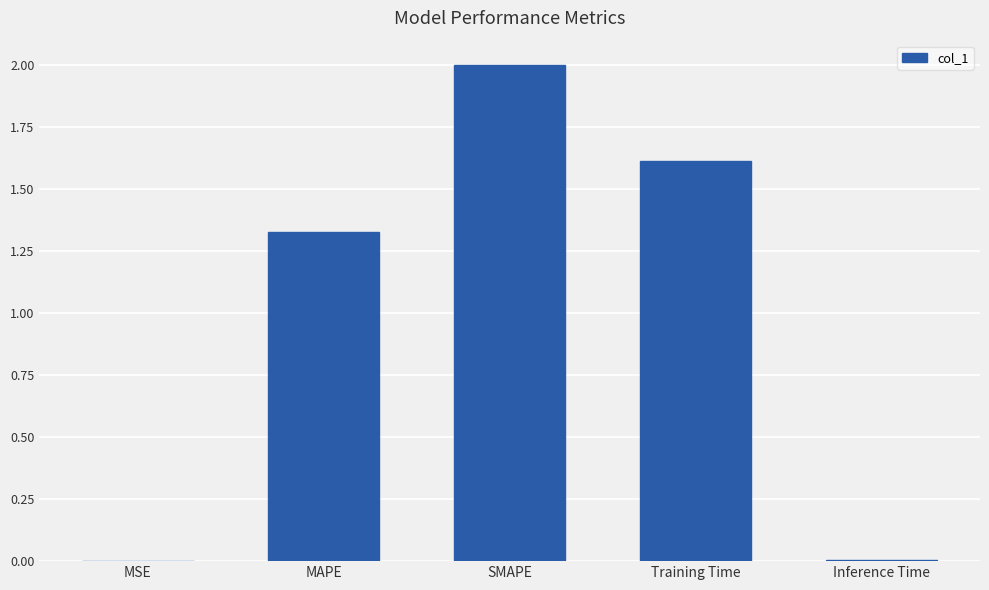

Which label corresponds to the largest value in the chart?

SMAPE